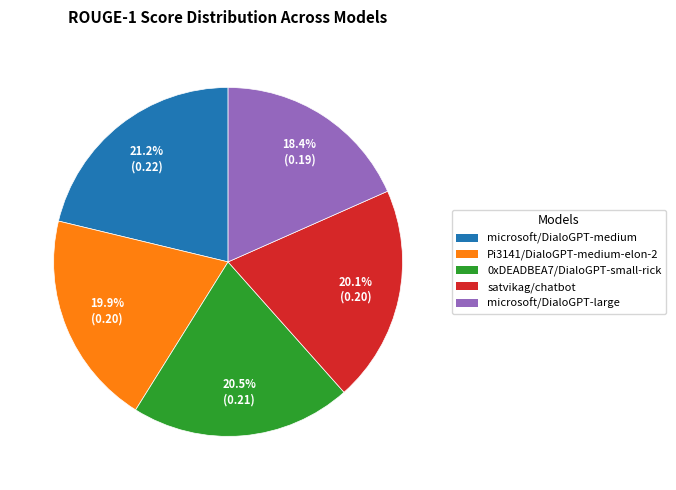

The Pi3141/DialoGPT-medium-elon-2 slice represents 32% of the pie. True or false?

False